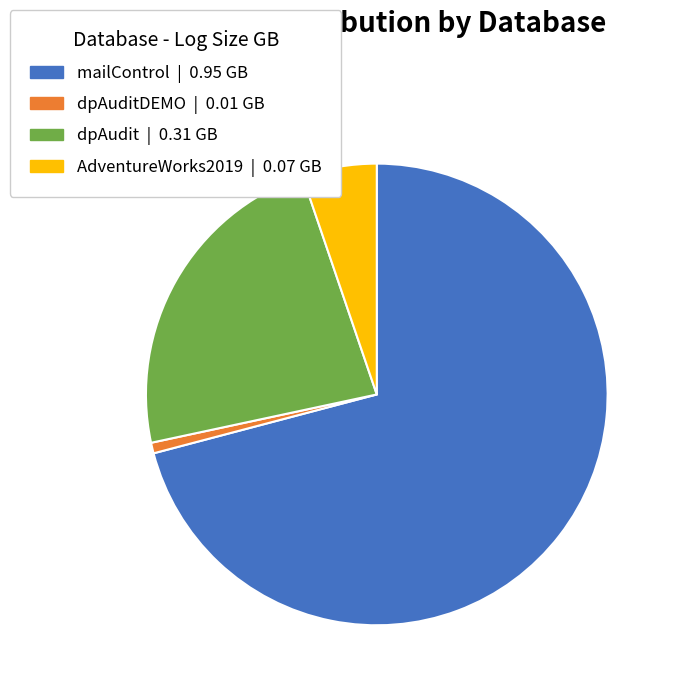

Is there a majority slice in this chart?

Yes